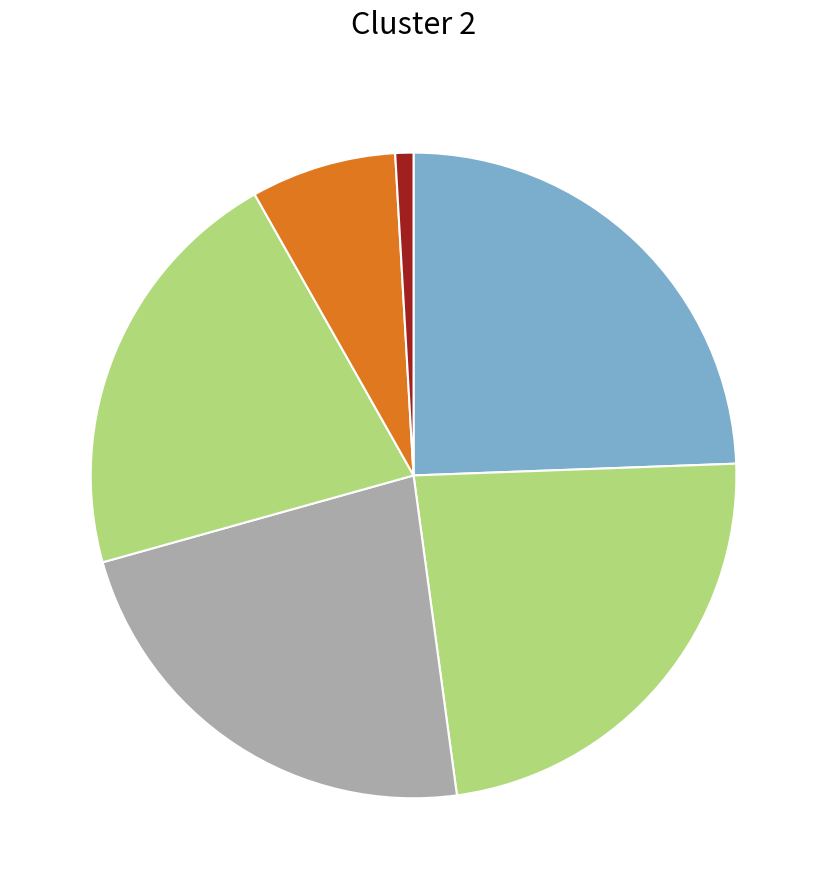

To the nearest percent, what is the average slice percentage?

17%